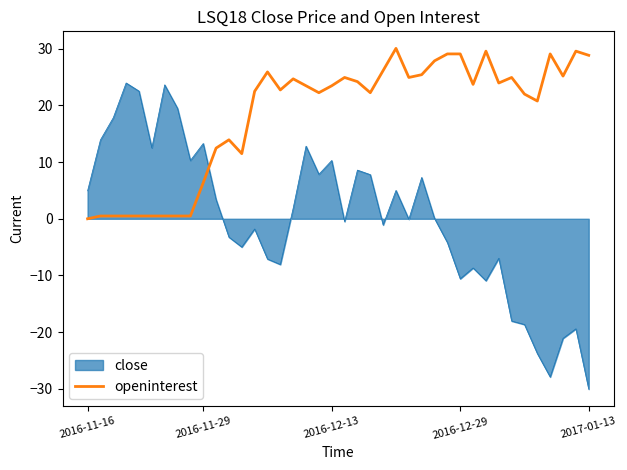

Which series has the largest total across all categories?

openinterest